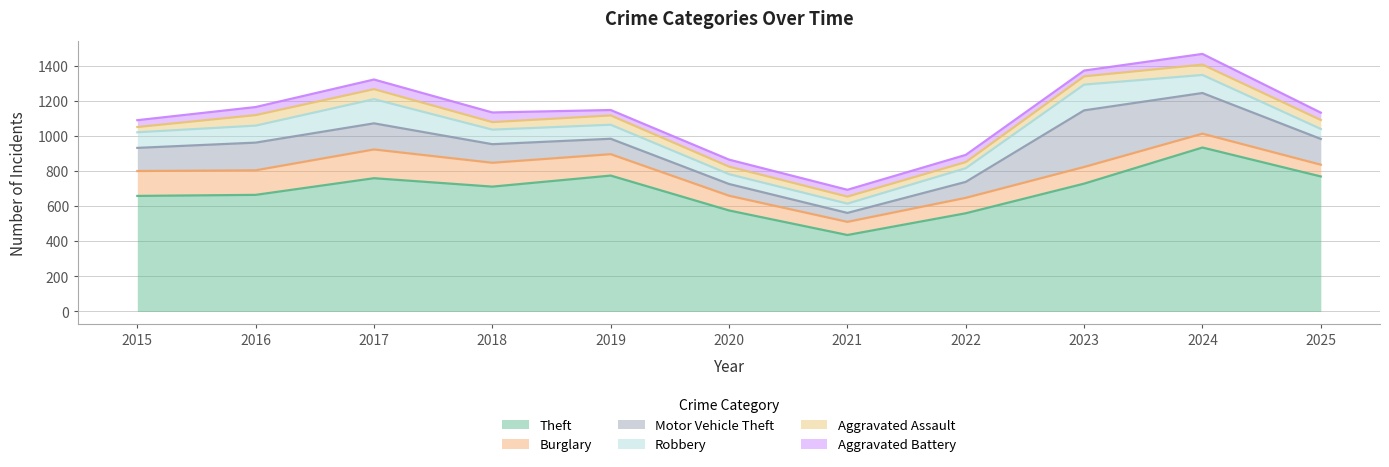

What is the value of the Aggravated Battery point at the 4th from the left?

55